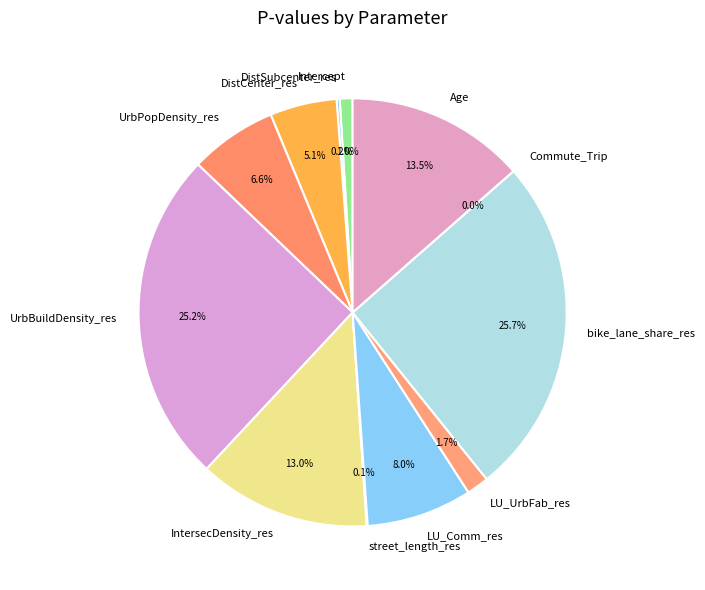

True or false: LU_UrbFab_res accounts for 2% of the total.

True